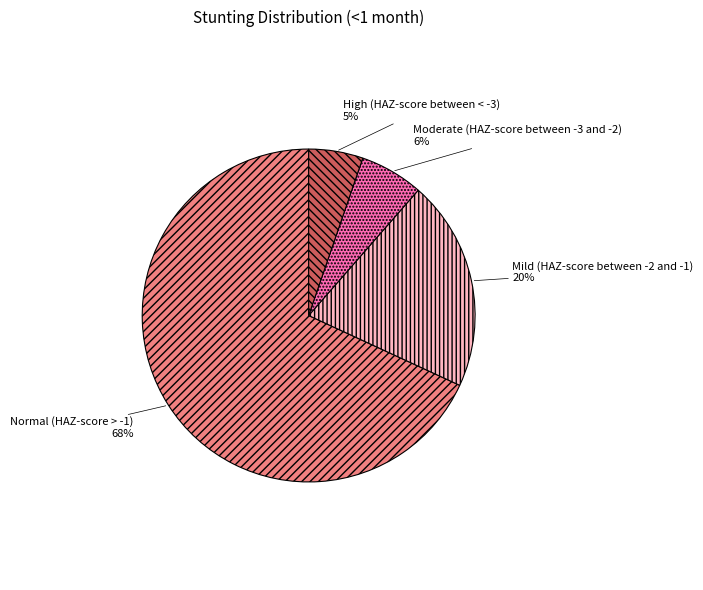

To the nearest percent, what is the combined percentage of Moderate (HAZ-score between -3 and -2) and High (HAZ-score between < -3)?

11%